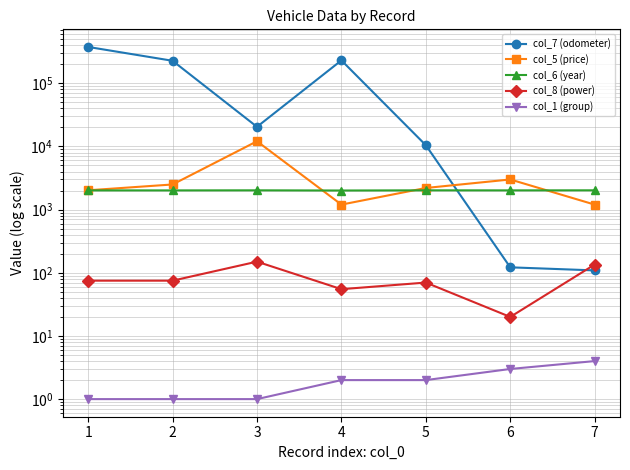

Reading right to left, what are all the values shown in this chart?

col_7 (odometer): 7=109	6=122	5=10454	4=230451	3=20451	2=227010	1=376000
col_5 (price): 7=1200	6=3000	5=2200	4=1200	3=12080	2=2500	1=2022
col_6 (year): 7=2020	6=2016	5=2019	4=2006	3=2019	2=2014	1=2015
col_8 (power): 7=135	6=20	5=70	4=55	3=150	2=75	1=75
col_1 (group): 7=4	6=3	5=2	4=2	3=1	2=1	1=1